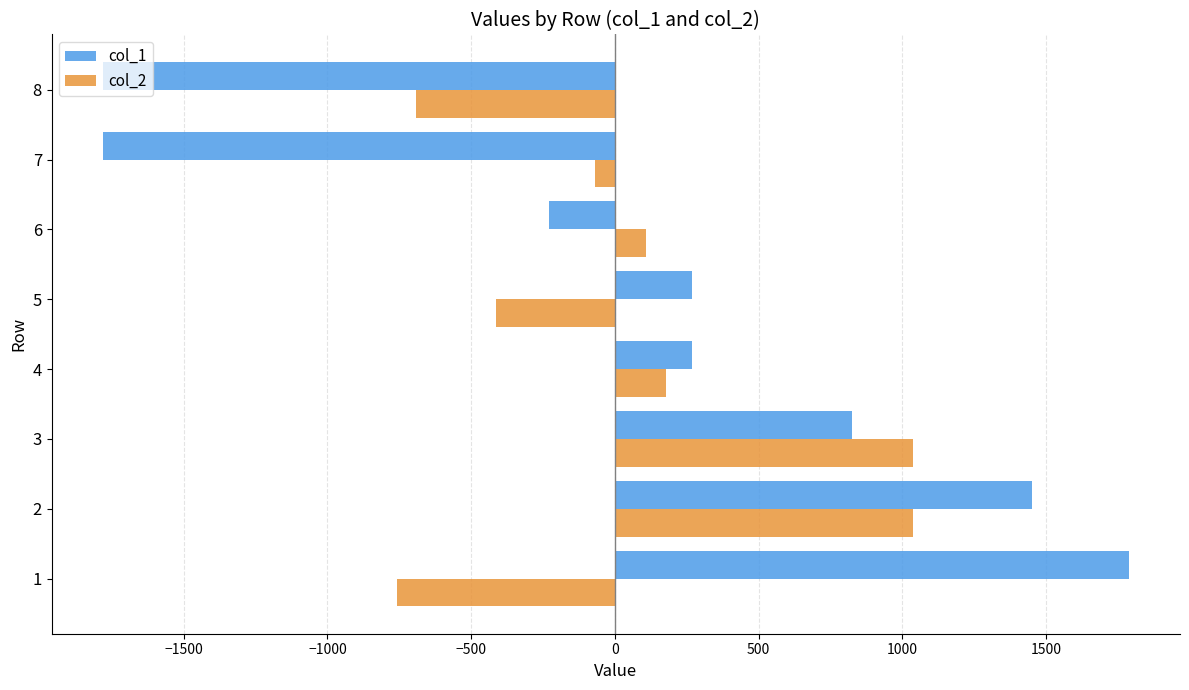

What are all the series names shown in the legend?

col_1, col_2